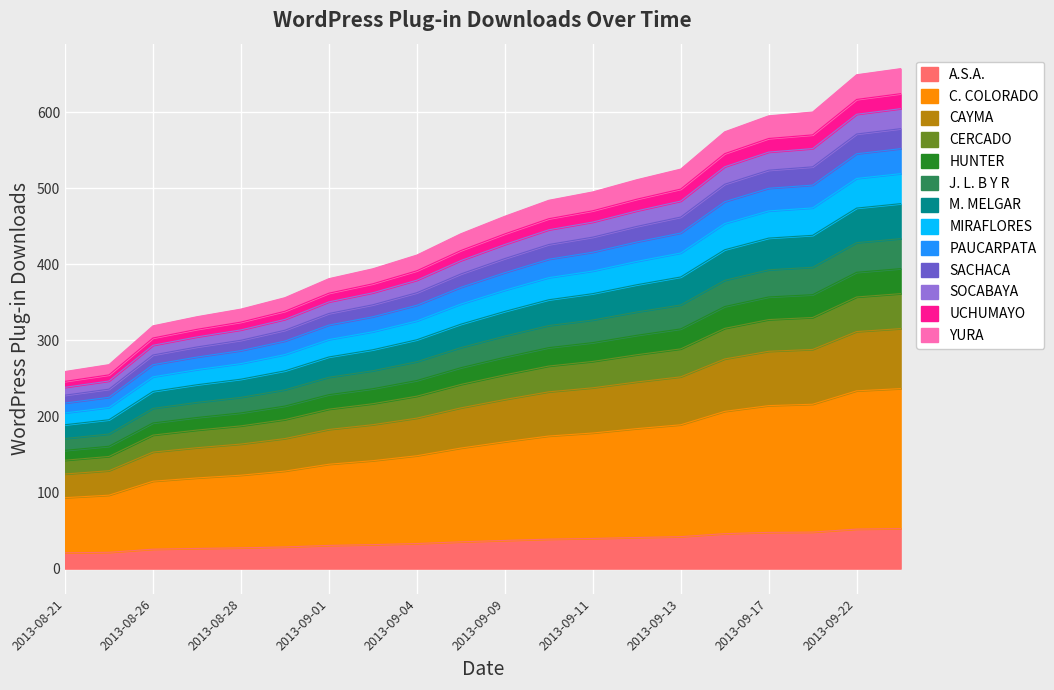

Is it true that the value at 2013-09-09 is 37.0?

True